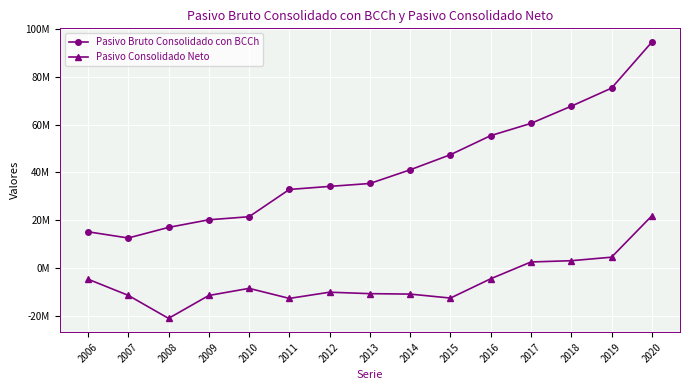

Reading left to right, extract all data points from this chart.

Pasivo Bruto Consolidado con BCCh: 15131141	12515102	16963936	20158124	21445101	32883878	34165809	35389397	41130665	47466877	55466625	60609397	67816380	75394436	94686573
Pasivo Consolidado Neto: -4754945	-11544755	-21200335	-11599182	-8610392	-12823713	-10220622	-10829902	-11014682	-12681142	-4584724	2463508	2991357	4468046	21800457